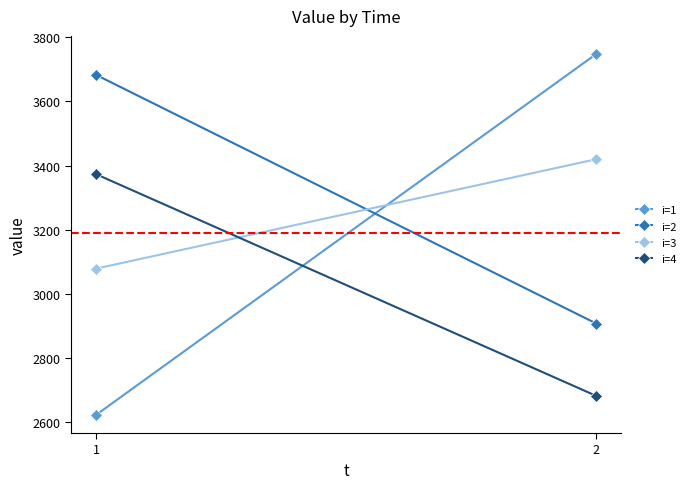

Which category has the highest value in the i=3 series?

2